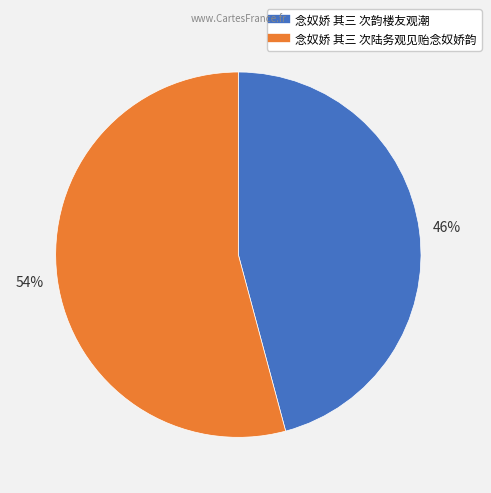

Combined, do 念奴娇 其三 次陆务观见贻念奴娇韵 and 念奴娇 其三 次韵楼友观潮 account for over 50%?

Yes